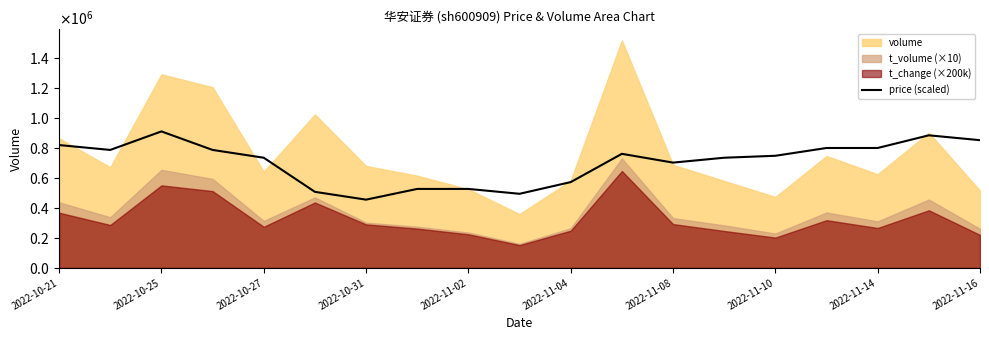

What is the ratio of the value at 2022-10-31 to the value at 11?

1.0